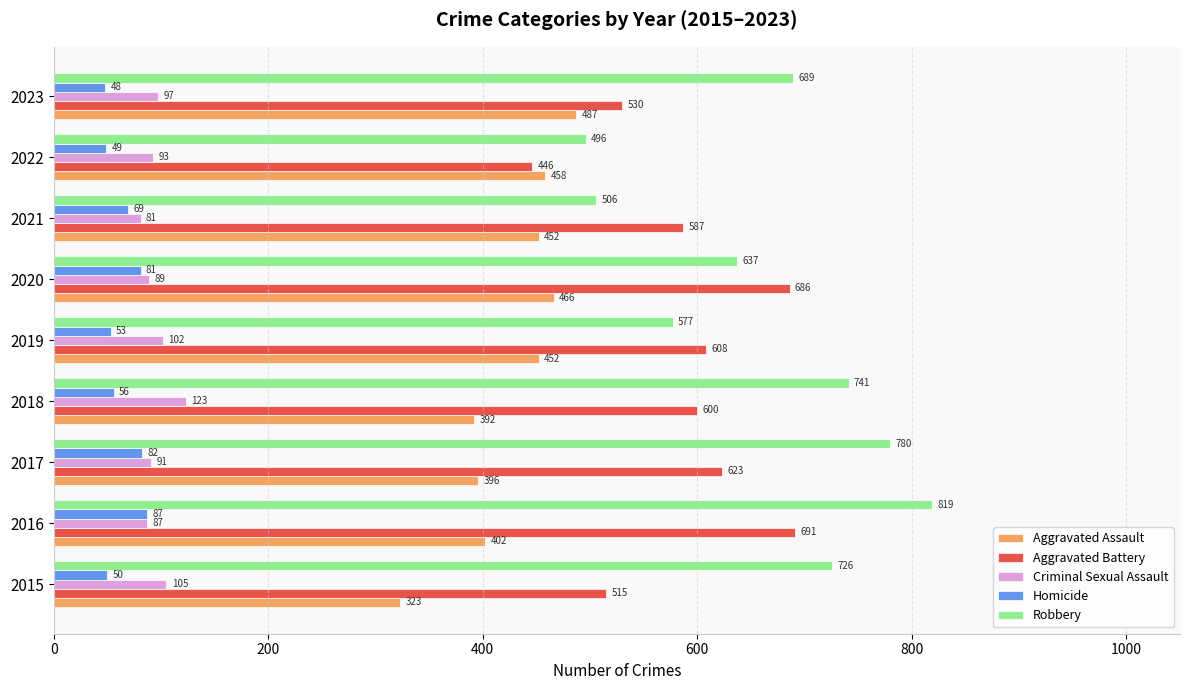

What are all the series names shown in the legend?

Aggravated Assault, Aggravated Battery, Criminal Sexual Assault, Homicide, Robbery